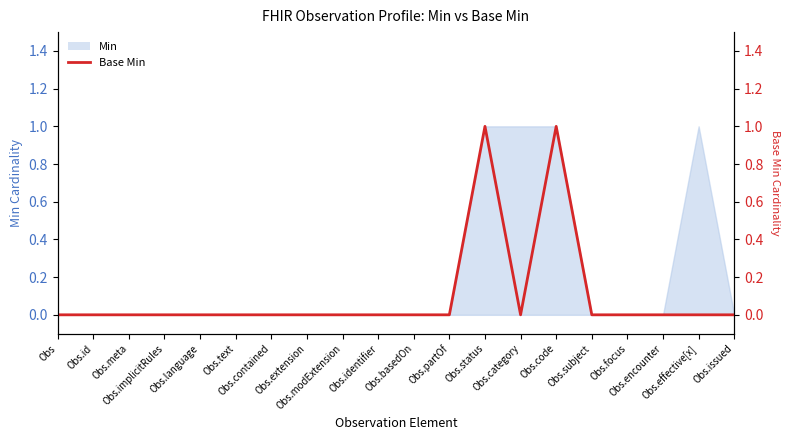

How many data points does each series have?

20